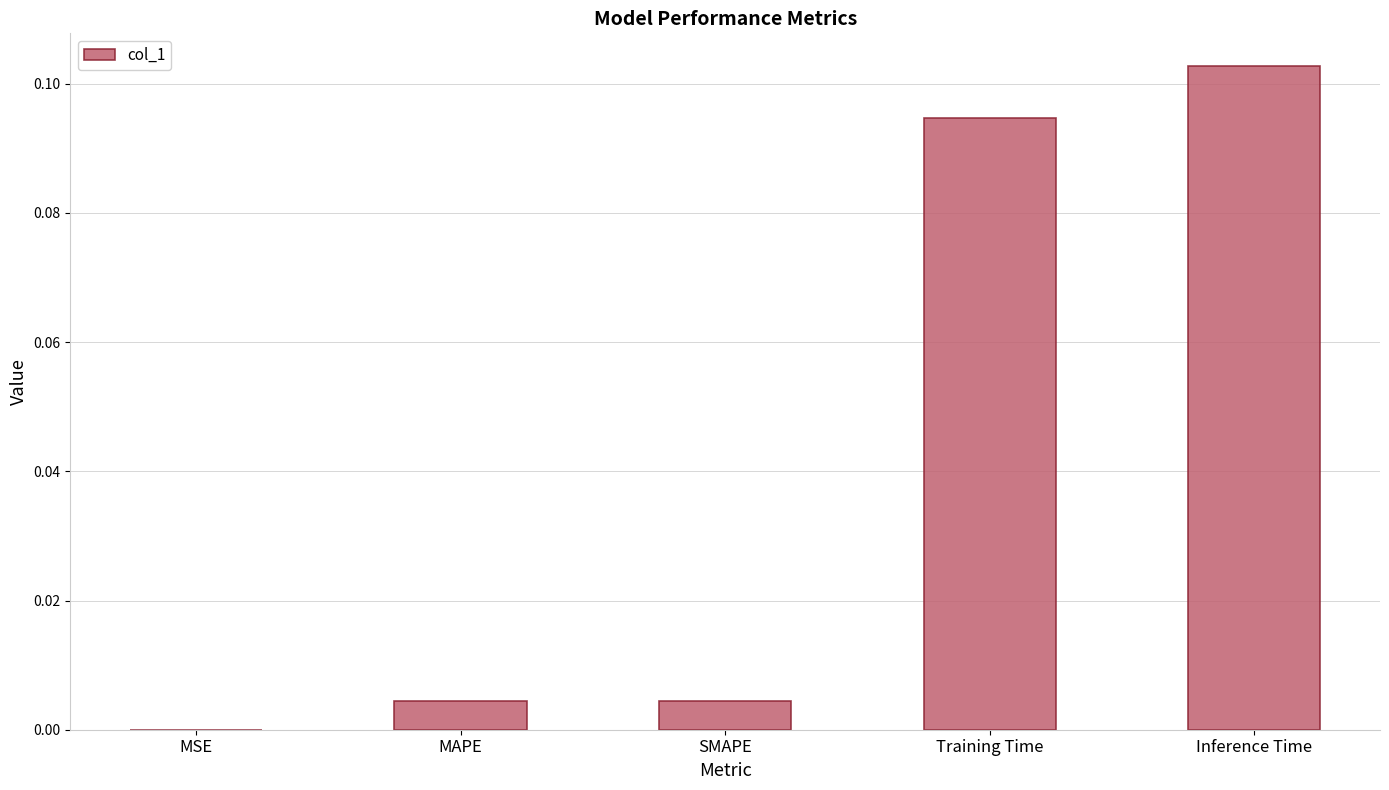

Which label corresponds to the largest value in the chart?

Inference Time